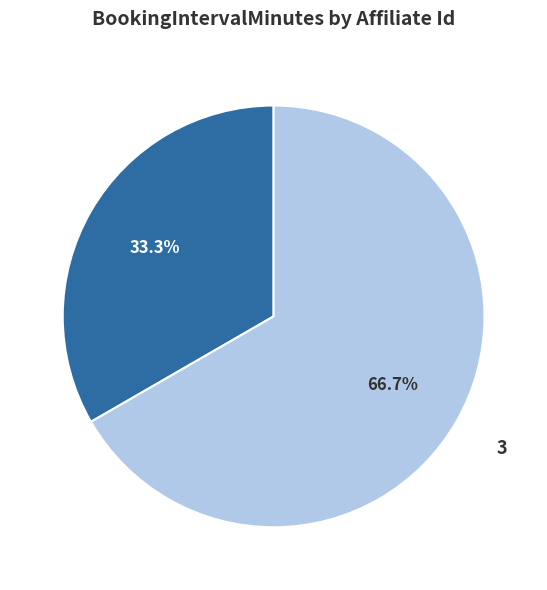

Which slice is the smallest?

1